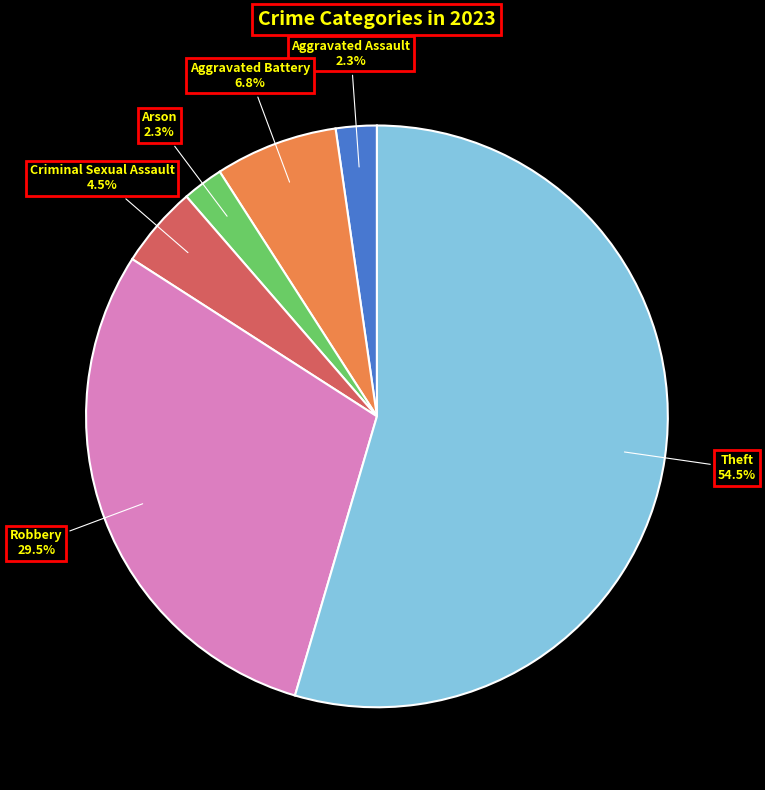

What is the majority slice?

Theft